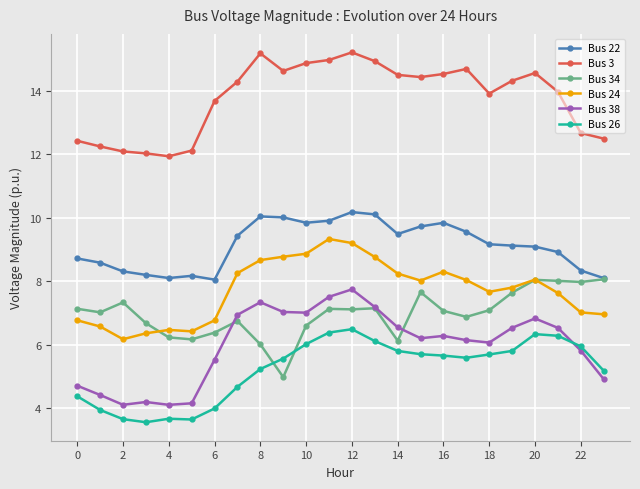

Which series has the largest total across all categories?

Bus 3